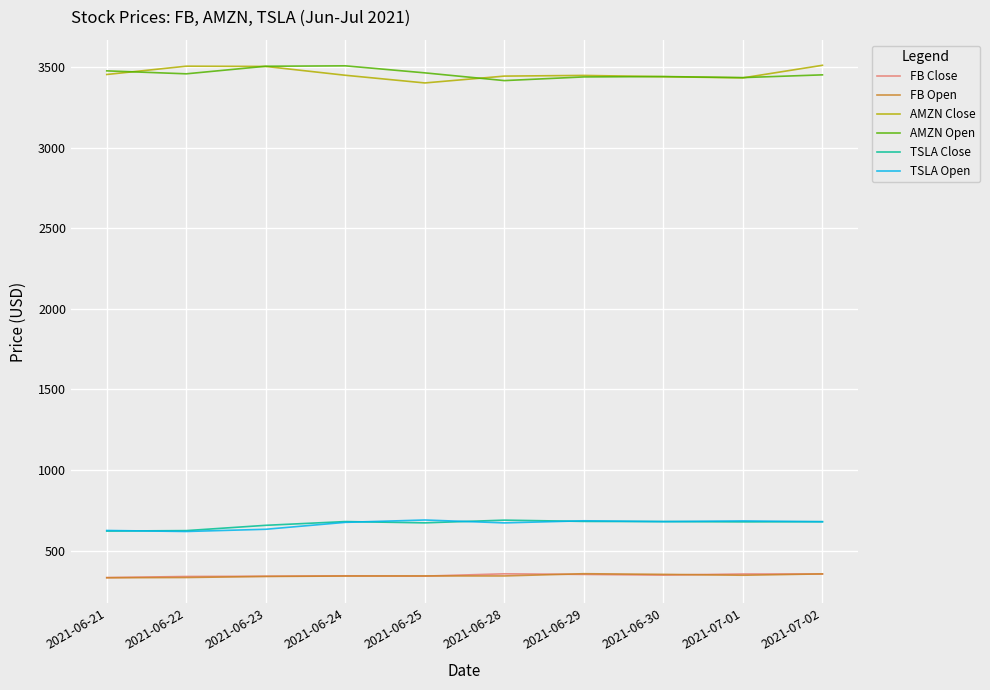

What is the difference between the maximum and second lowest values in the AMZN Open series?

73.0